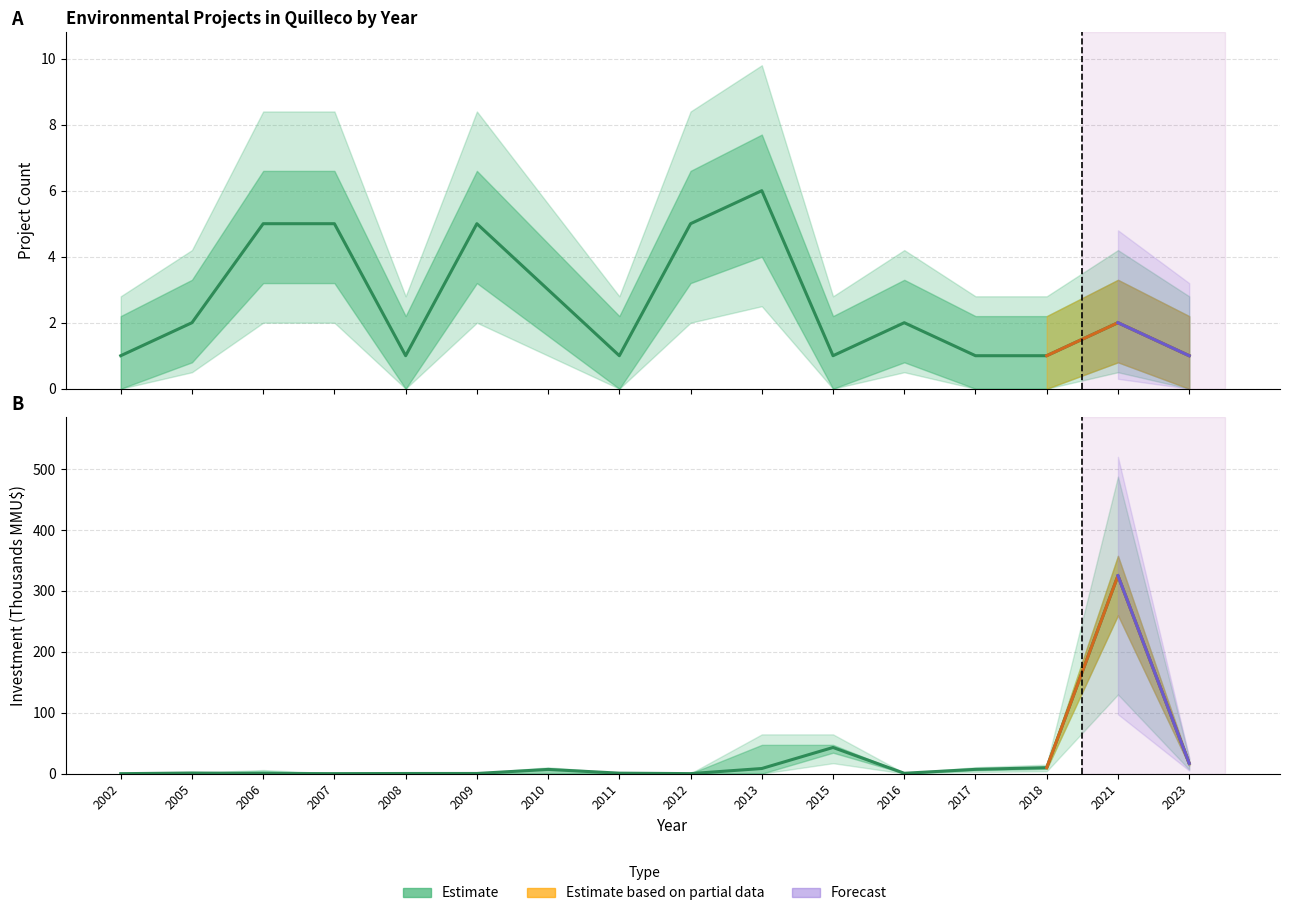

What is the total value across all series at 2006?

5.2